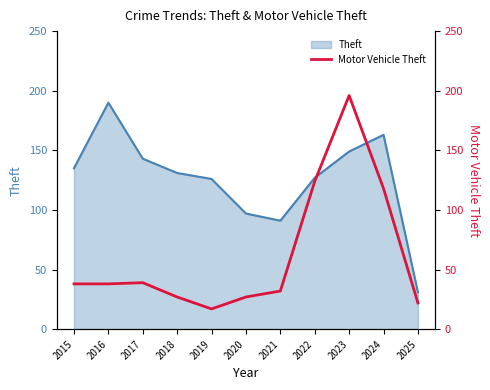

The value of Theft at 2017 is 143. True or false?

True